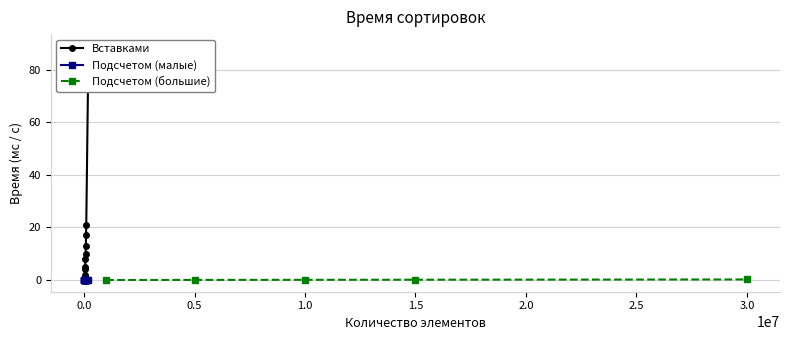

The value at 100000 is 34. True or false?

False